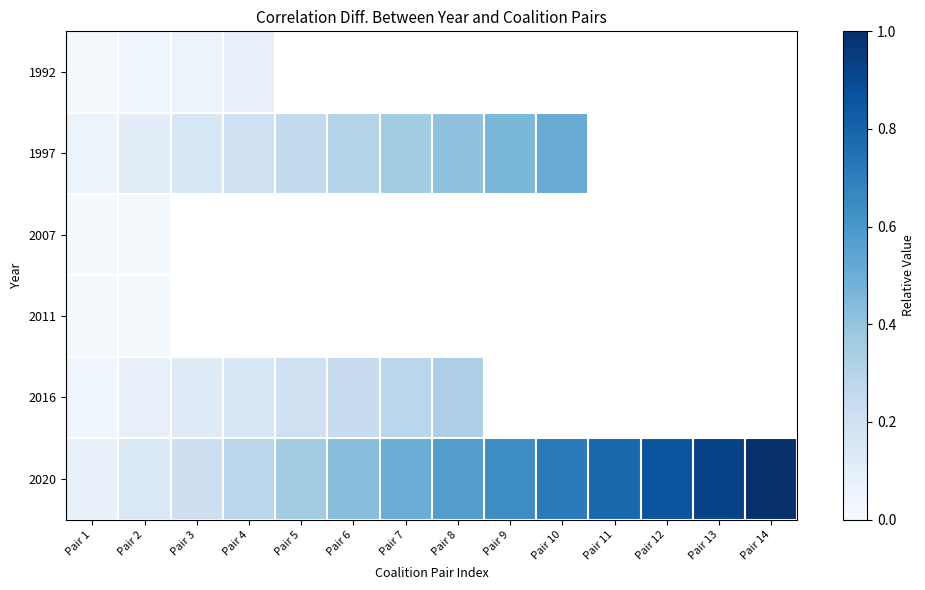

What is the total value across all series at Pair 2?

0.4